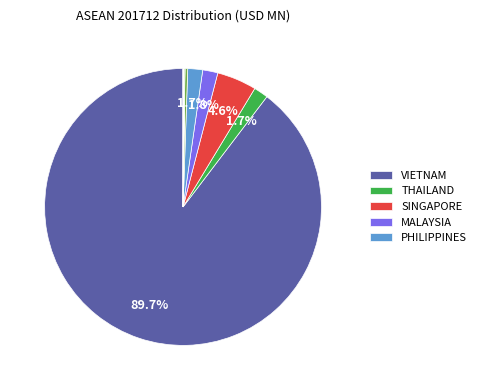

Is there a majority slice in this chart?

Yes